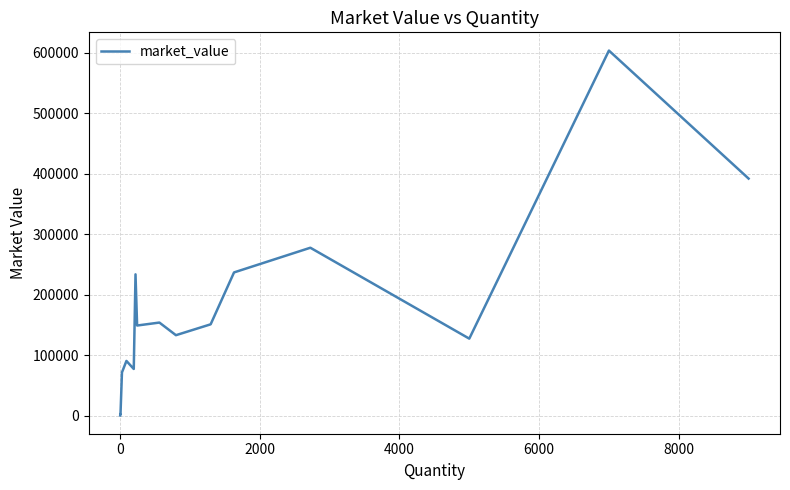

What is the difference between the maximum and minimum values?

602915.0